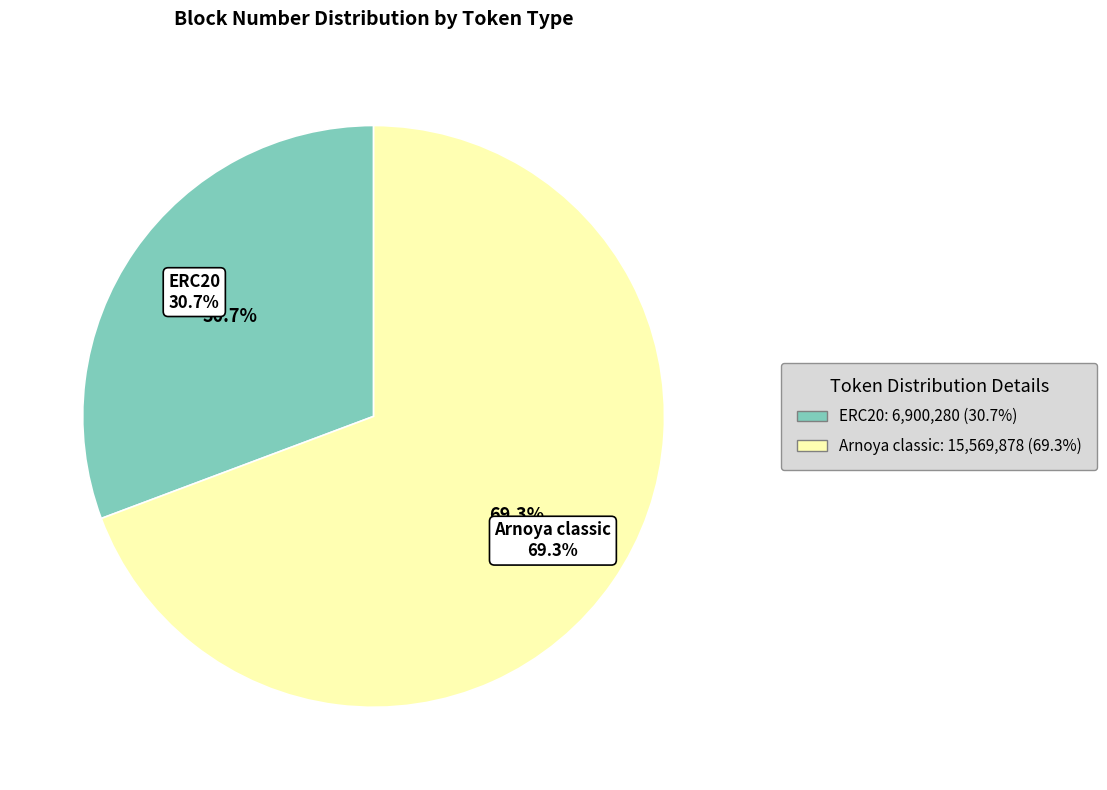

Is there a majority slice in this chart?

Yes